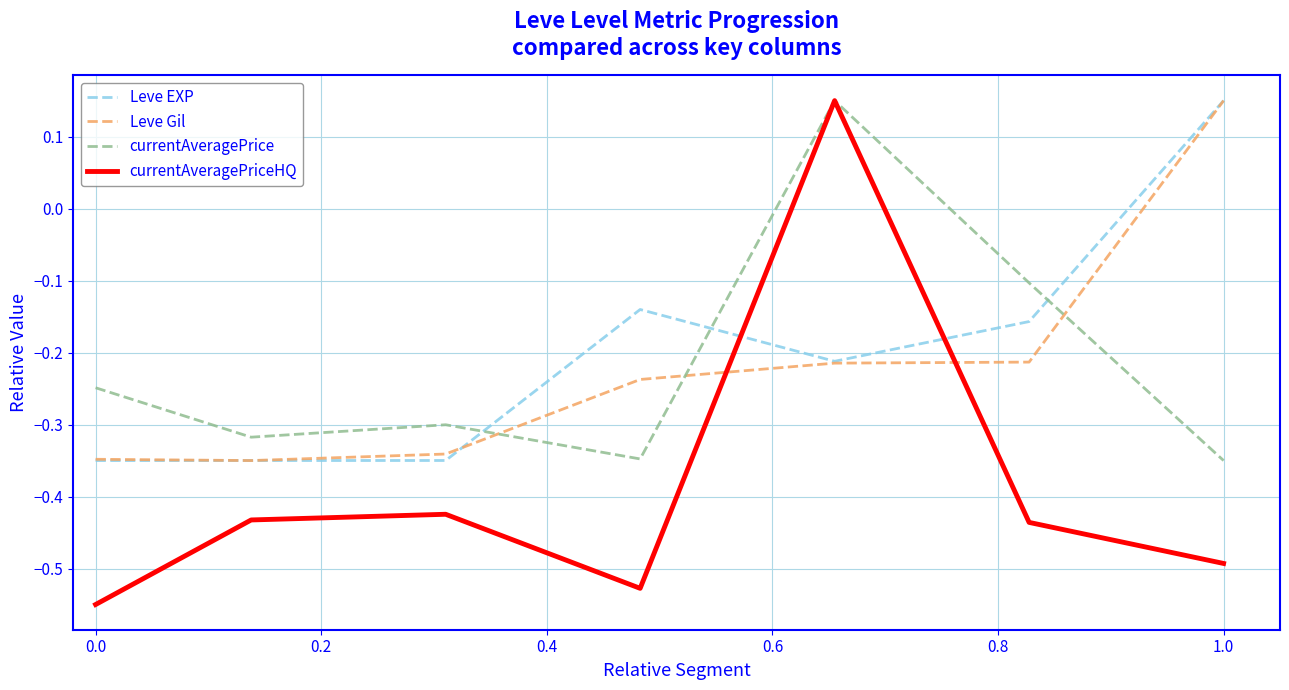

Which series has the largest range (max minus min)?

currentAveragePriceHQ